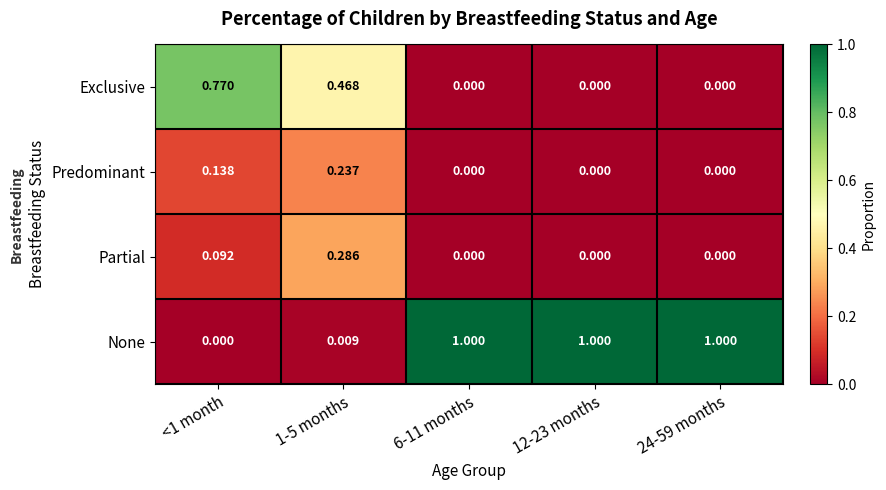

Which series has the largest range (max minus min)?

None